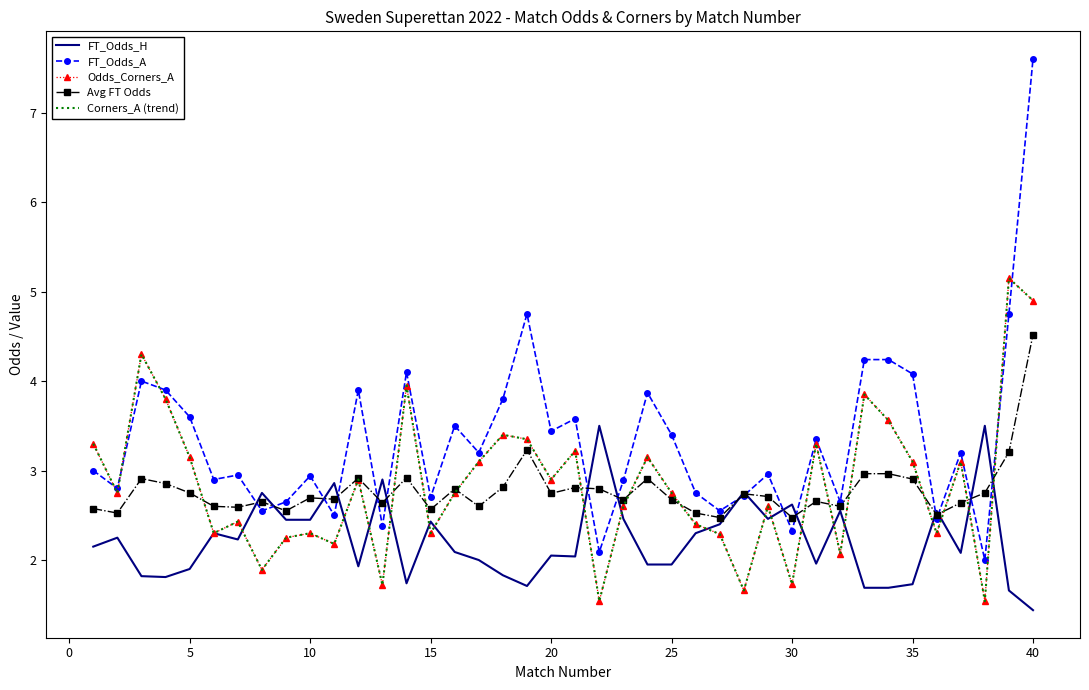

What is the average value of the Odds_Corners_A series?

2.8